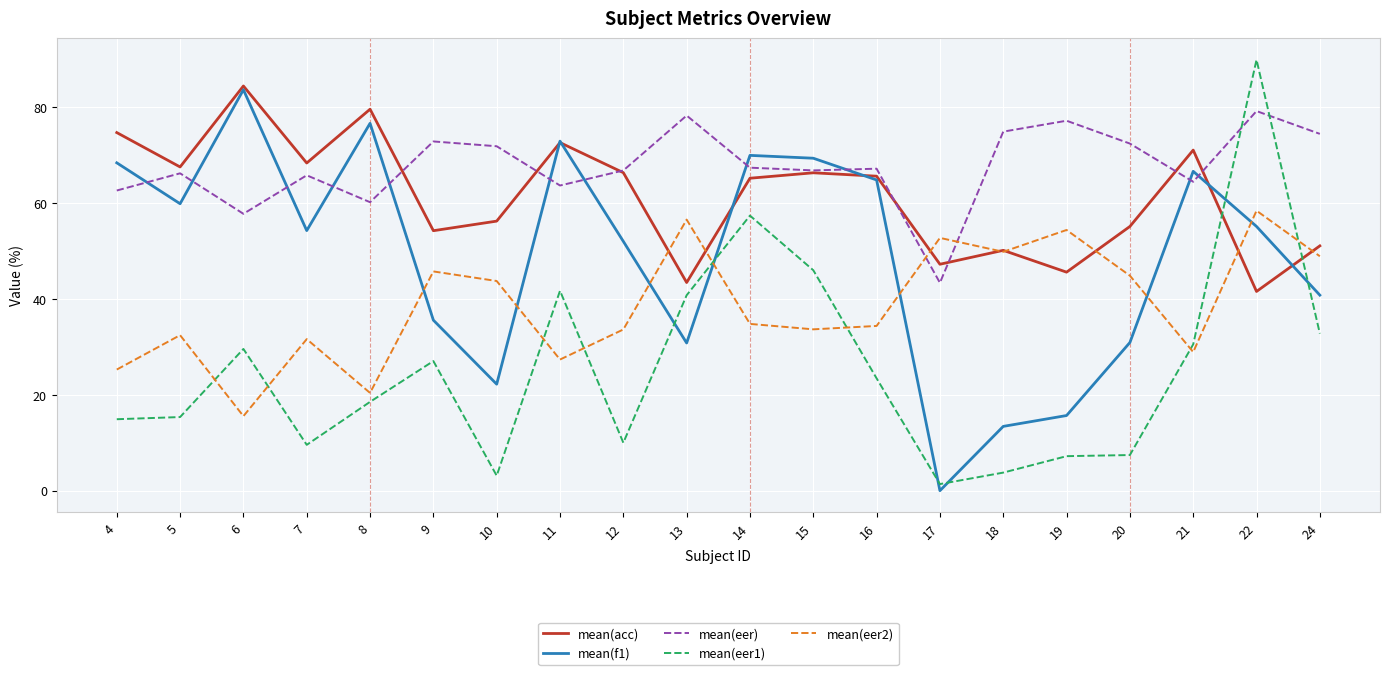

What are all the series names shown in the legend?

mean(acc), mean(f1), mean(eer), mean(eer1), mean(eer2)